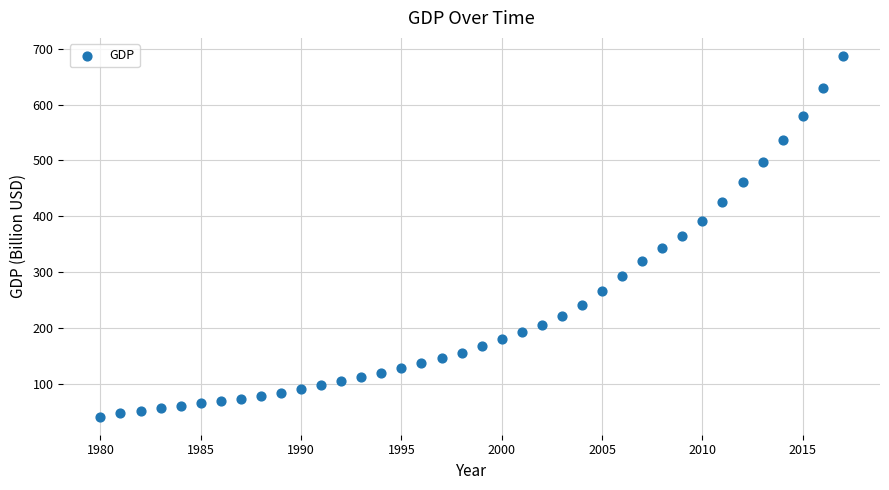

What is the range of Y values (max minus min)?

646.0